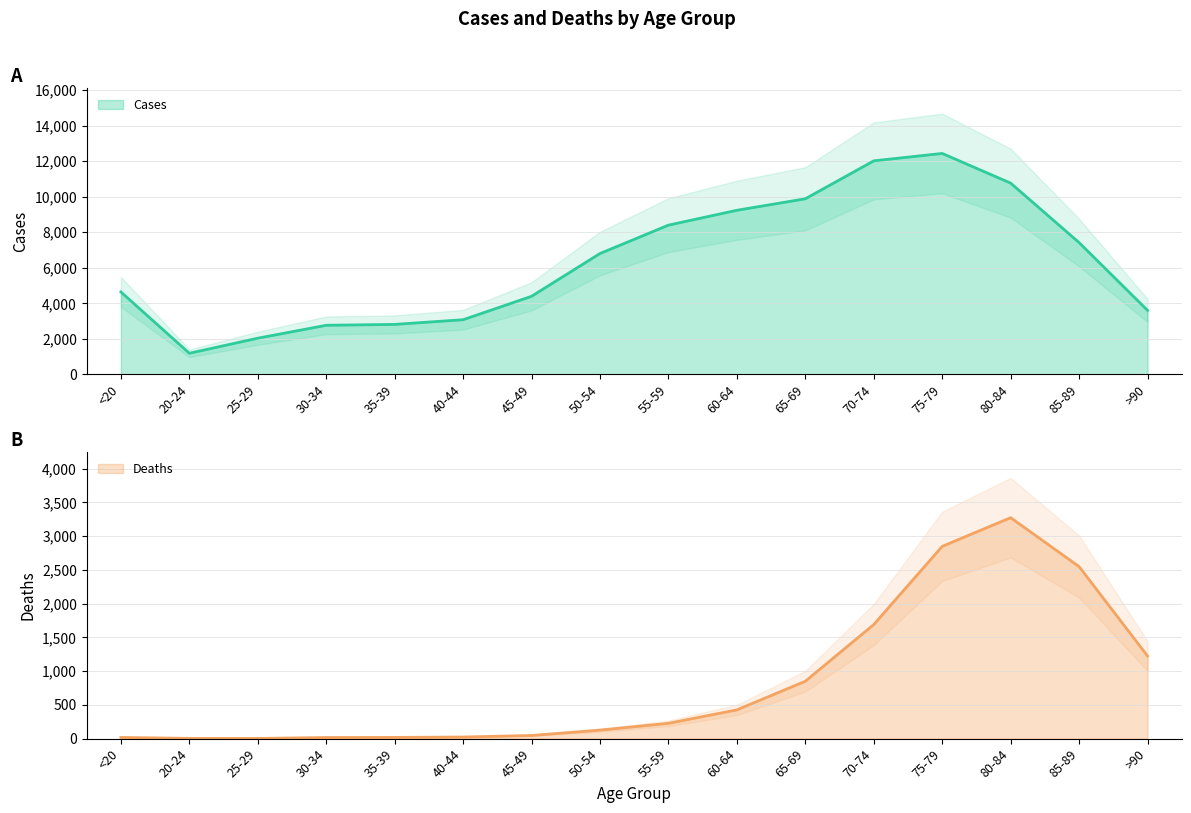

How many lines are shown in the chart?

2